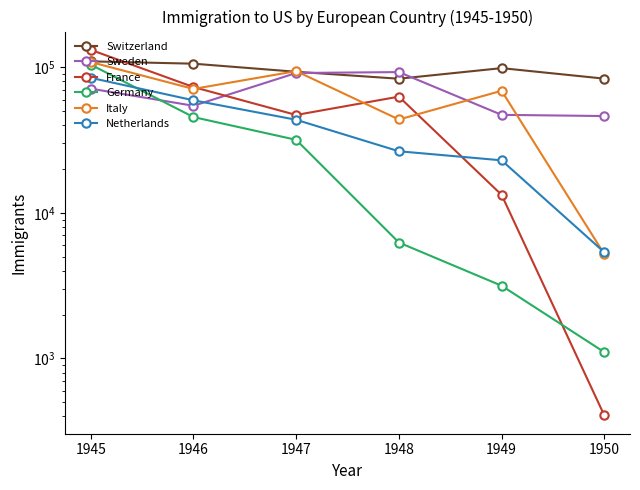

Which series has the widest spread of values?

France